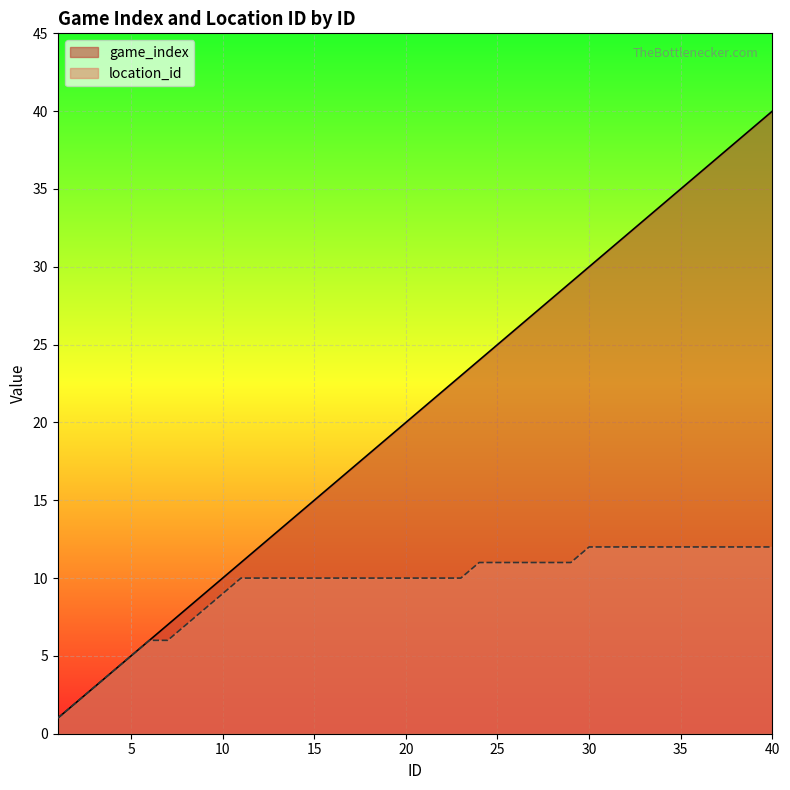

At how many categories does at least one series exceed 18?

22